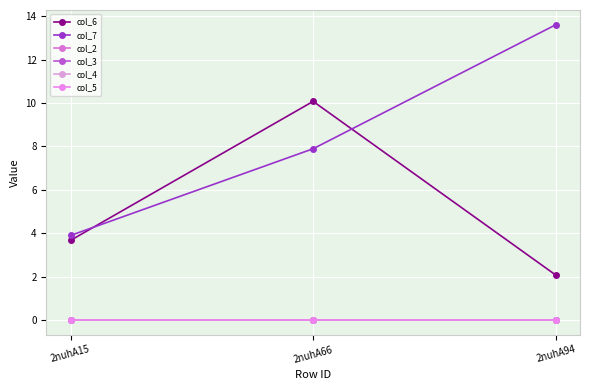

List the labels in order of col_7 value, largest first.

2nuhA94, 2nuhA66, 2nuhA15